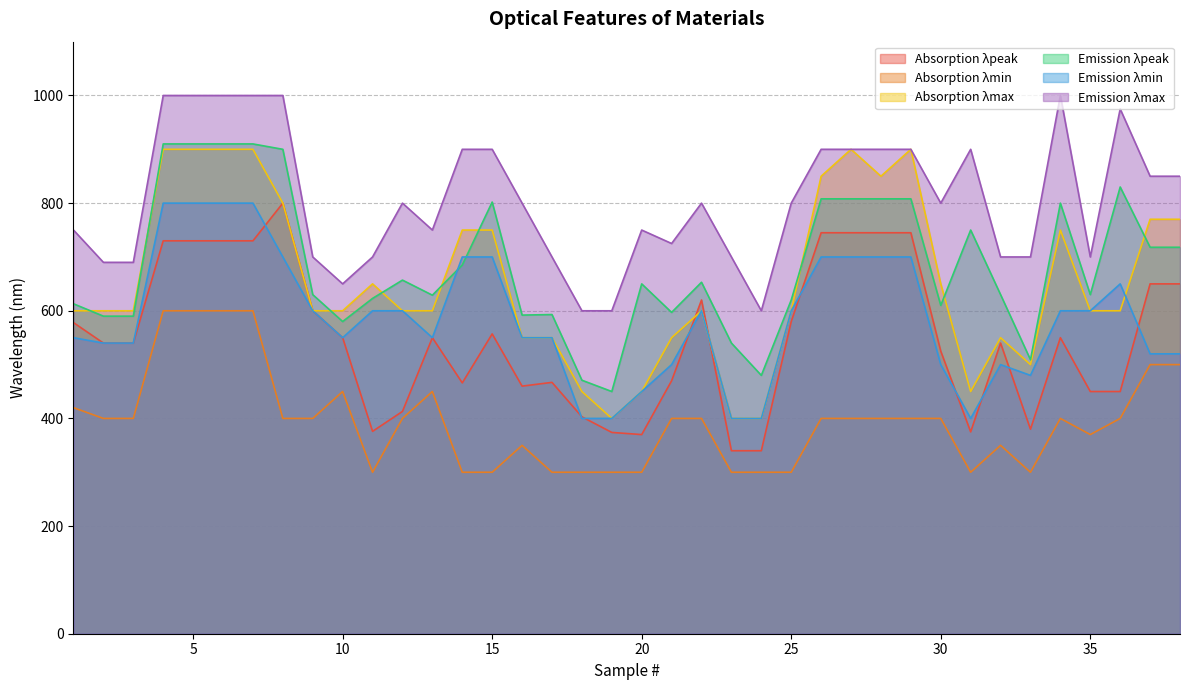

At which category does Emission λmin reach its first local valley?

10